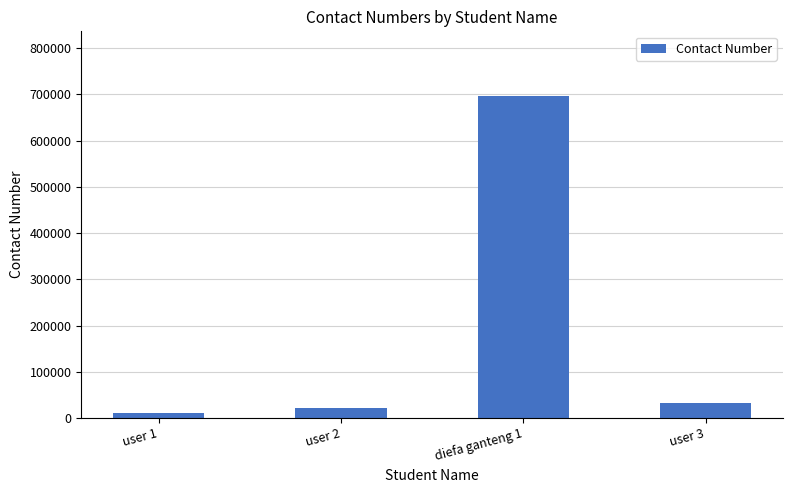

Count the number of data series in this chart.

1